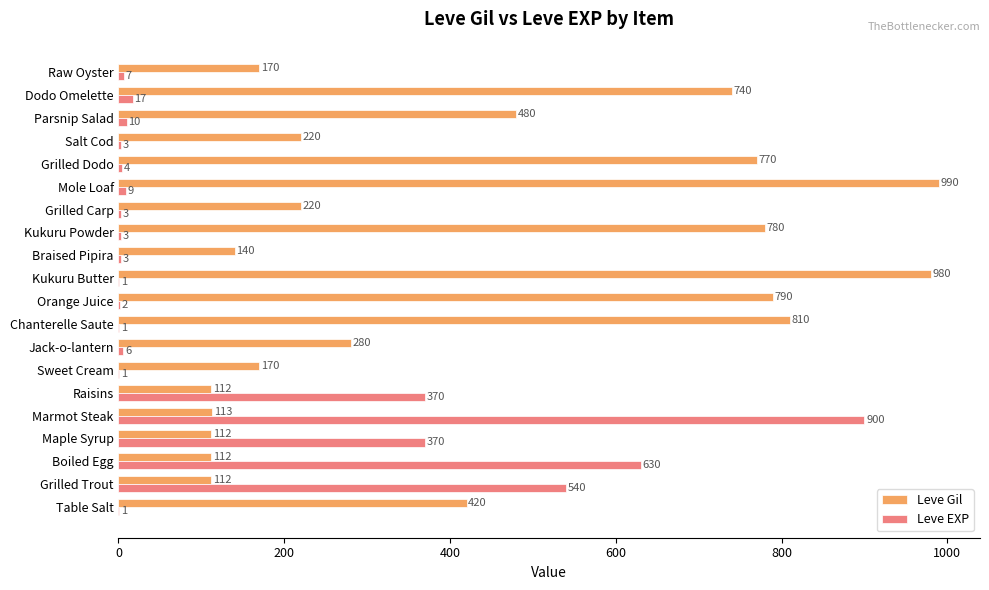

The Leve EXP series shows 630 at Boiled Egg. True or false?

True